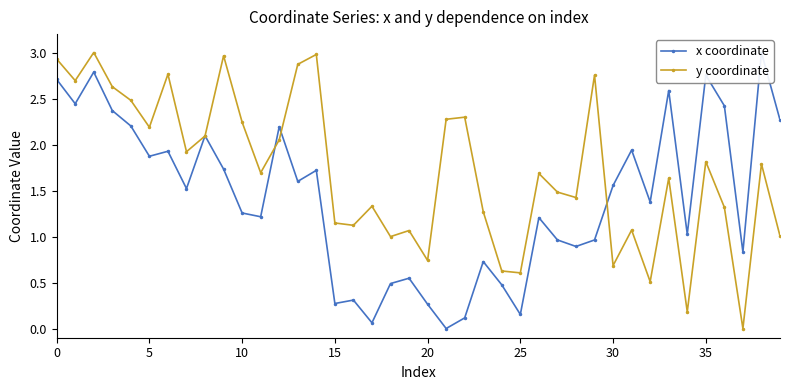

At which category does the chart reach its minimum across all series?

21